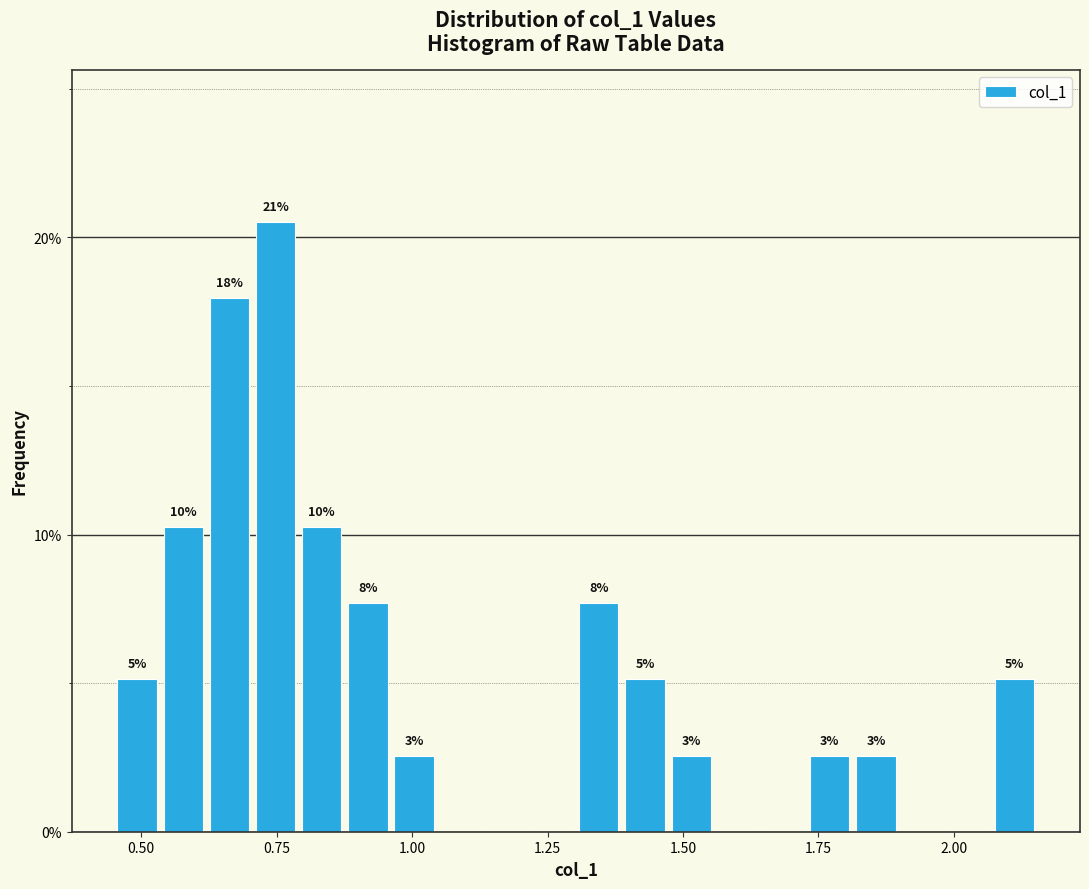

Read against the x-axis, roughly where is the centre of the tallest bar?

0.75